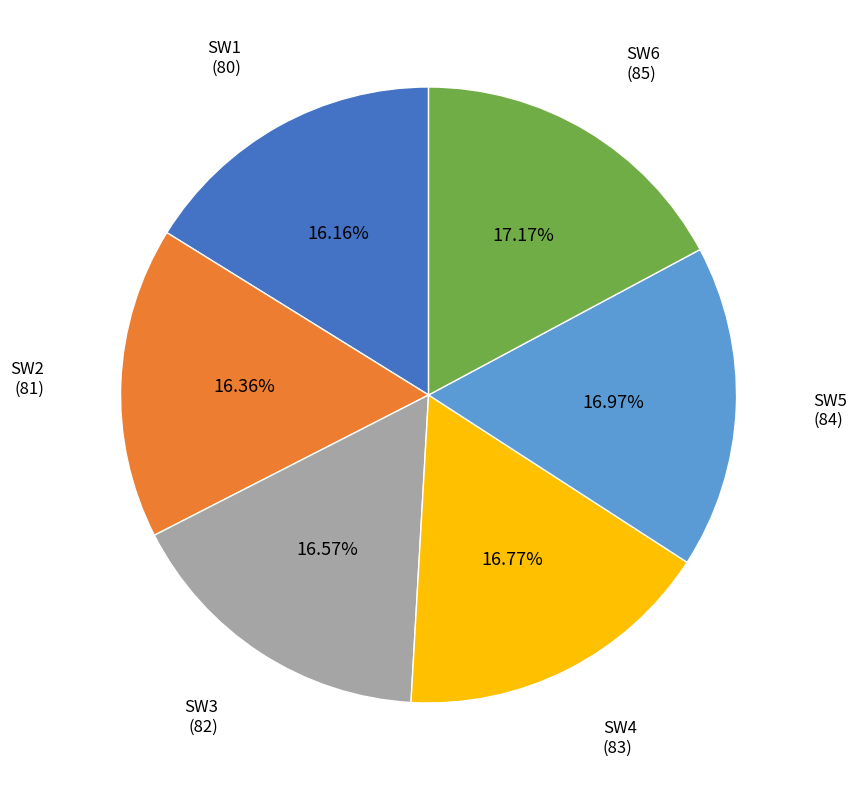

What is the ratio of the value at SW1 to the value at SW2?

1.0